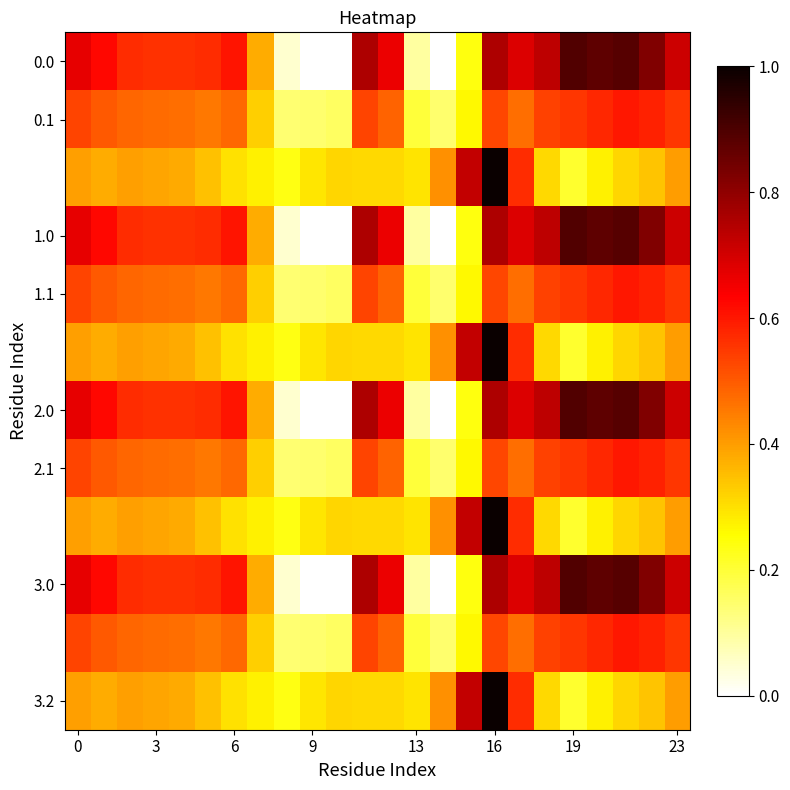

Which category has the highest value across all series?

16